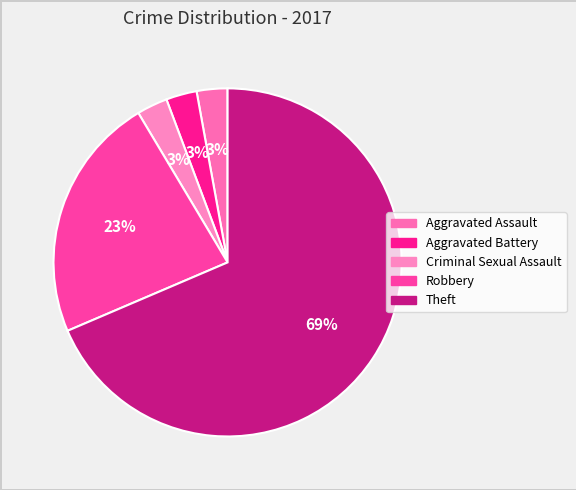

What percentage is the Robbery slice, to the nearest percent?

23%